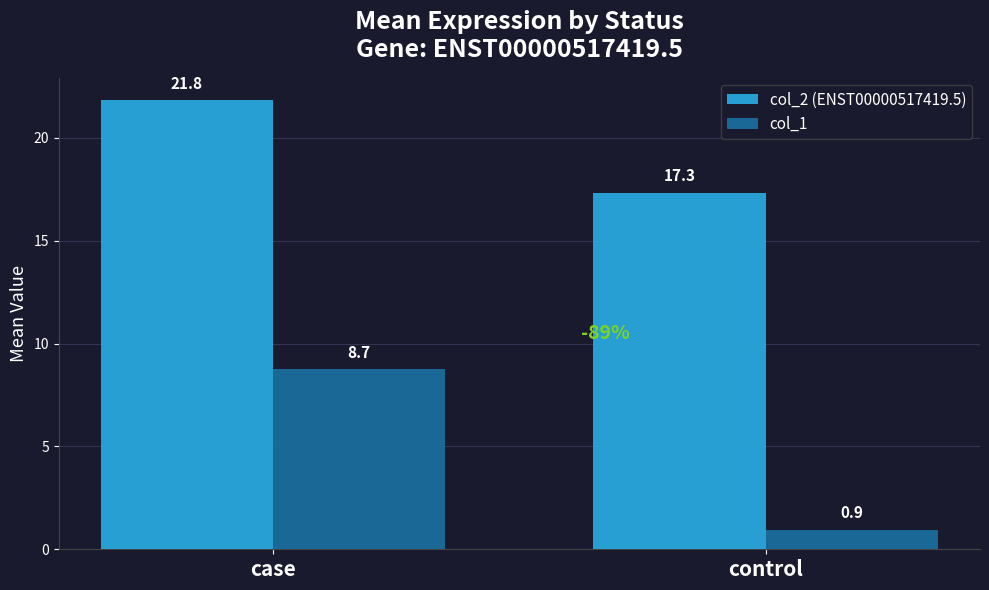

The value of col_1 at case is 3.3. True or false?

False